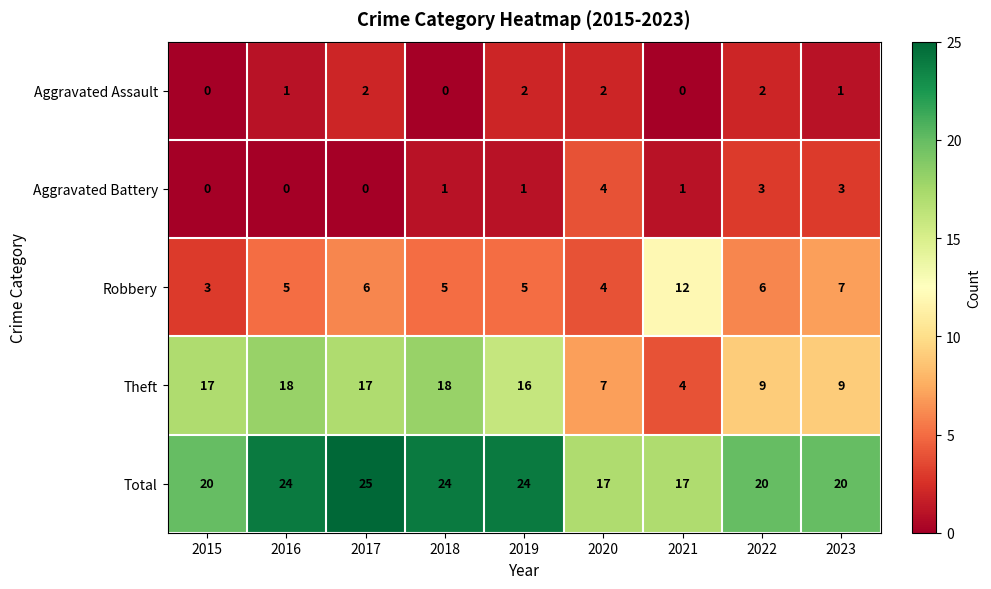

At which label does Theft first exceed 16?

2015